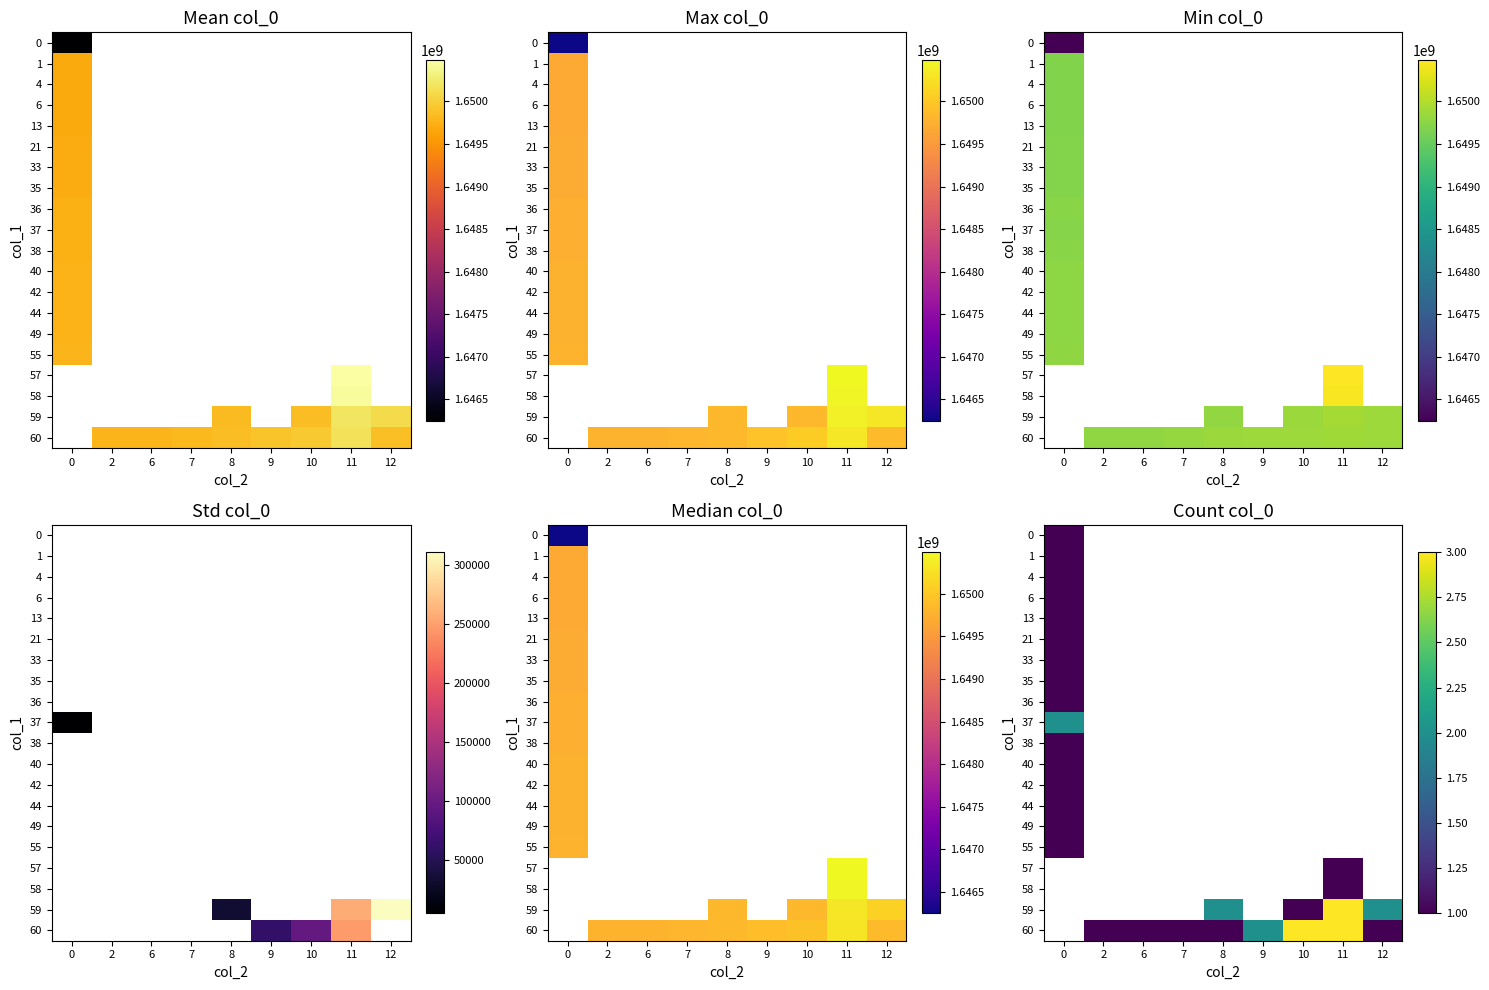

At which category does the chart reach its peak across all series?

11